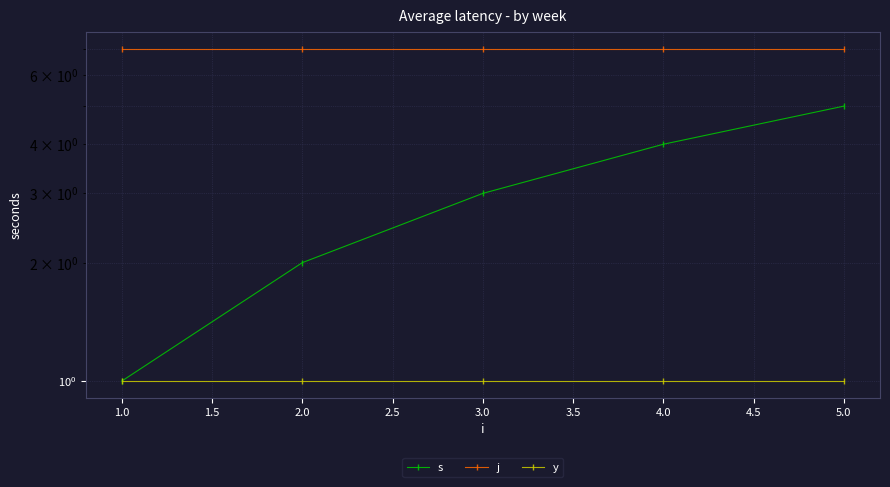

True or false: s and j cross at least once.

False